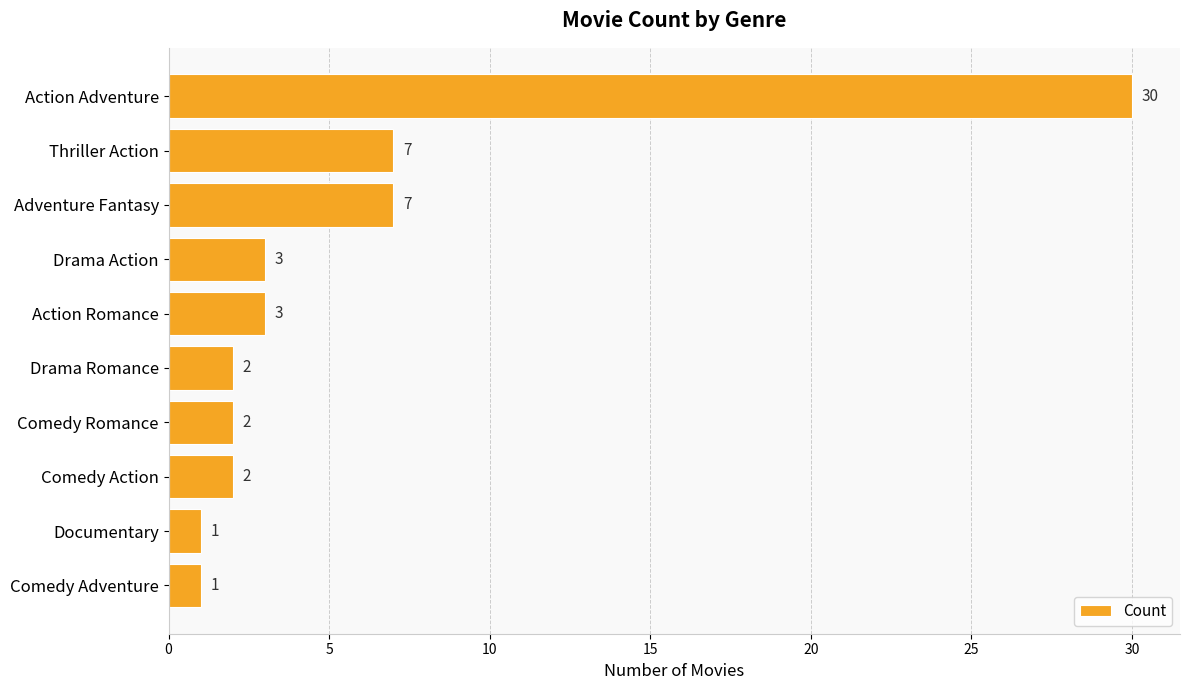

Reading top to bottom, list all the values displayed in this chart.

30	7	7	3	3	2	2	2	1	1